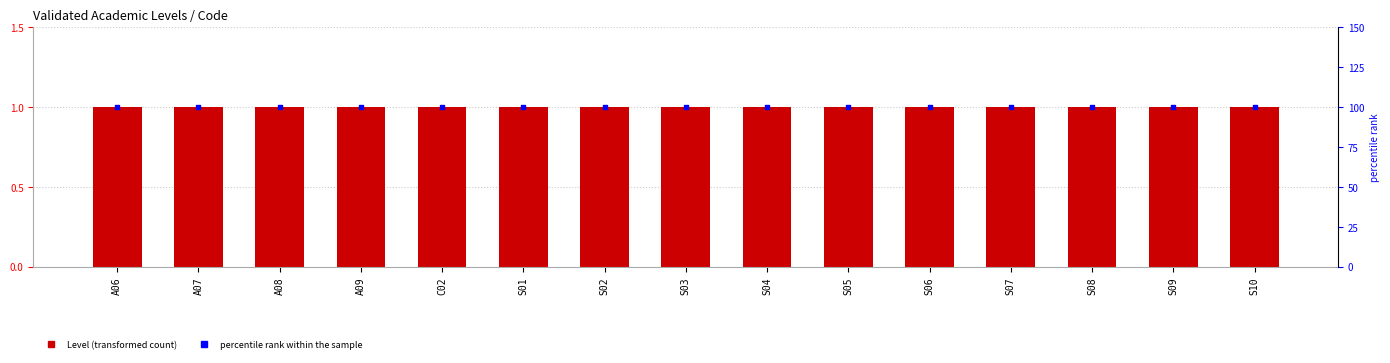

At how many categories does at least one series exceed 15?

15